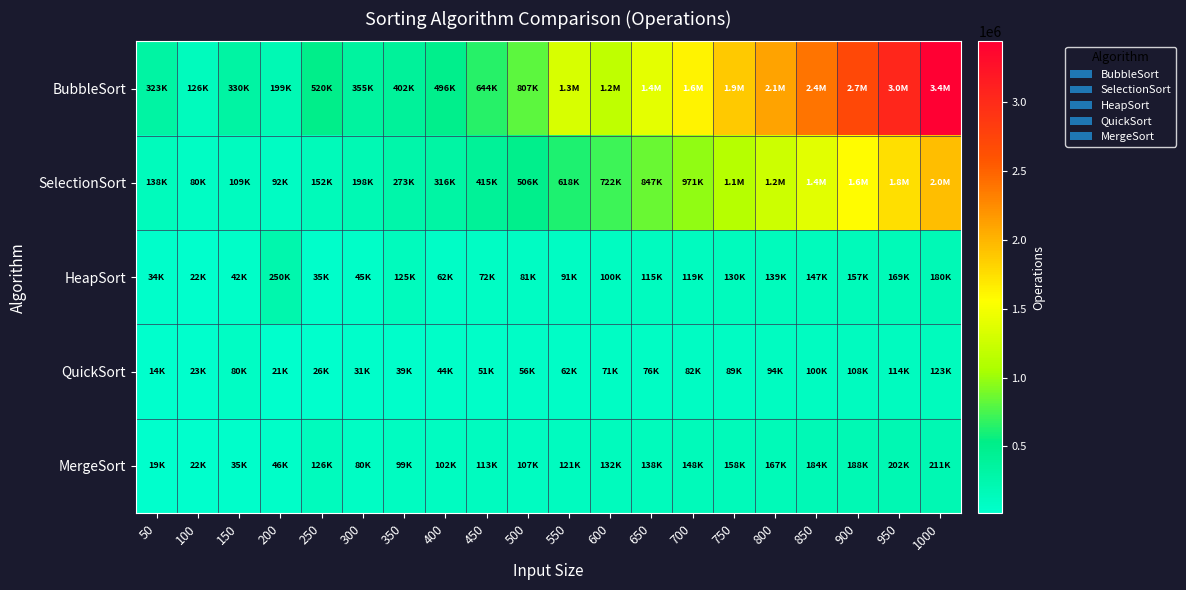

Reading right to left, extract all data points from this chart.

BubbleSort: 1000=3443522.0	950=3047244.8	900=2716282.5	850=2395123.0	800=2109285.5	750=1886038.1	700=1625611.4	650=1396488.6	600=1177354.1	550=1317599.2	500=806832.2	450=643558.6	400=496152.5	350=401575.0	300=355264.2	250=520253.9	200=199326.6	150=329992.5	100=126364.1	50=323456.8
SelectionSort: 1000=1955828.0	950=1753458.8	900=1572503.9	850=1390499.6	800=1249779.6	750=1118678.0	700=970872.9	650=847424.0	600=721577.8	550=618213.6	500=506332.9	450=414680.4	400=316425.5	350=272574.9	300=198453.7	250=151814.7	200=92099.0	150=108769.8	100=79539.9	50=138309.0
HeapSort: 1000=180410.0	950=168708.8	900=157164.4	850=146695.3	800=138992.4	750=130158.0	700=119113.8	650=114534.4	600=100080.8	550=90838.3	500=81484.9	450=71564.5	400=62102.9	350=125339.9	300=44923.8	250=35304.6	200=249710.1	150=41969.6	100=21747.1	50=33802.8
QuickSort: 1000=122532.4	950=113762.9	900=107696.2	850=99985.5	800=94352.8	750=88992.0	700=81891.9	650=76234.1	600=71351.9	550=61895.9	500=56476.7	450=51390.2	400=43957.2	350=38761.9	300=30714.4	250=26213.1	200=20953.5	150=79968.2	100=23079.0	50=13796.2
MergeSort: 1000=210796.3	950=202027.9	900=188223.1	850=183668.8	800=167313.2	750=157806.7	700=148016.3	650=137625.2	600=132188.5	550=120561.3	500=106890.9	450=113346.6	400=101501.3	350=98703.1	300=80309.7	250=126206.2	200=45763.0	150=34816.3	100=22498.3	50=19233.1